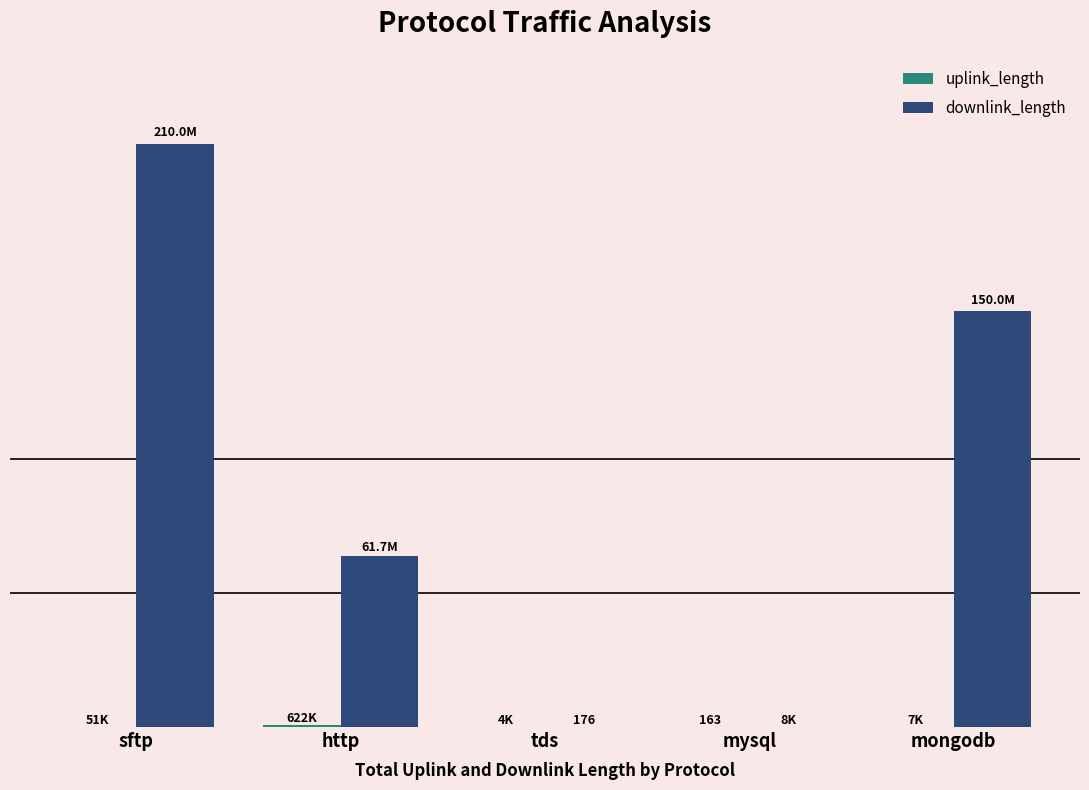

Rank the series by their average value, from highest to lowest.

downlink_length, uplink_length